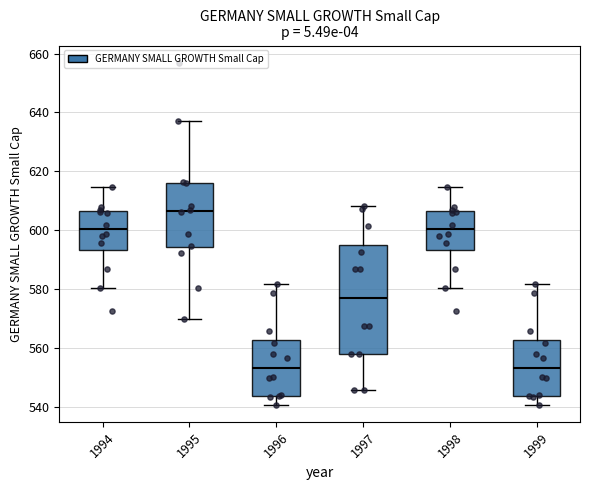

Reading left to right, transcribe this box plot: for each box, give where its median line is, the range the box spans, and where its two whiskers end, as read against the y-axis. The values are not printed on the chart, so give them approximately, as read against the axis.

1994: median 600, box 594 to 606, whiskers 580 to 614
1995: median 606, box 594 to 616, whiskers 570 to 638
1996: median 554, box 544 to 562, whiskers 540 to 582
1997: median 576, box 558 to 594, whiskers 546 to 608
1998: median 600, box 594 to 606, whiskers 580 to 614
1999: median 554, box 544 to 562, whiskers 540 to 582